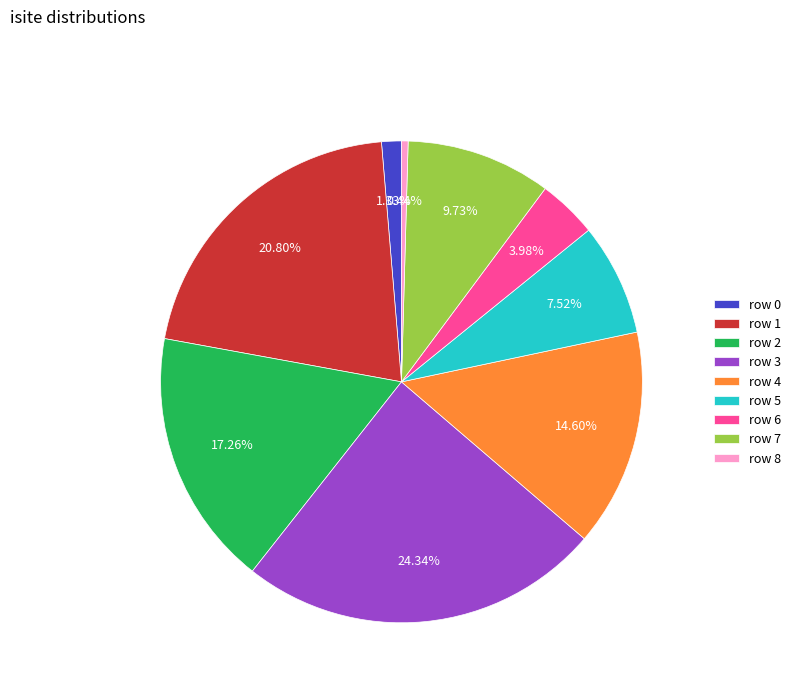

Do row 1 and row 8 together represent more than half of the pie?

No